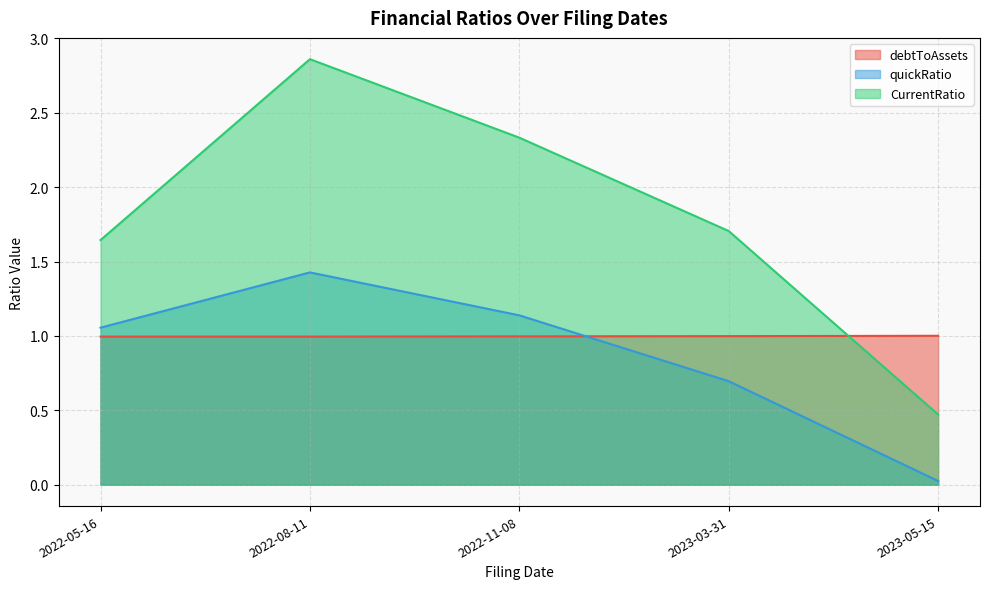

Which series has the largest total across all categories?

CurrentRatio